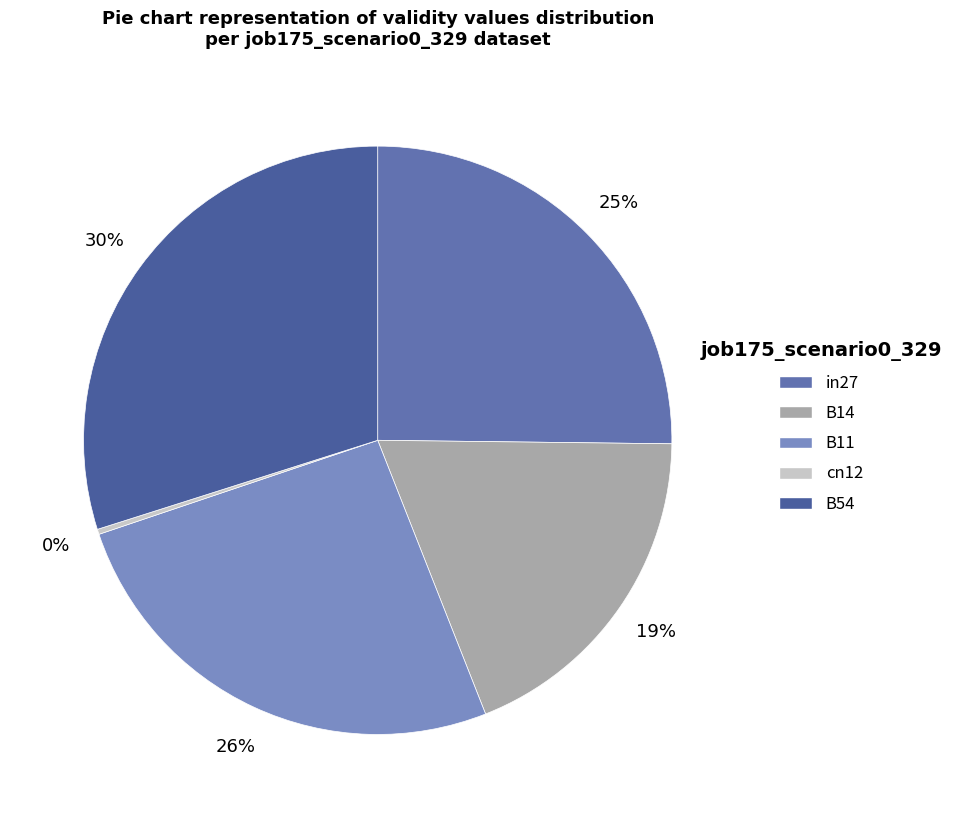

Is there any slice that represents more than half of the pie?

No